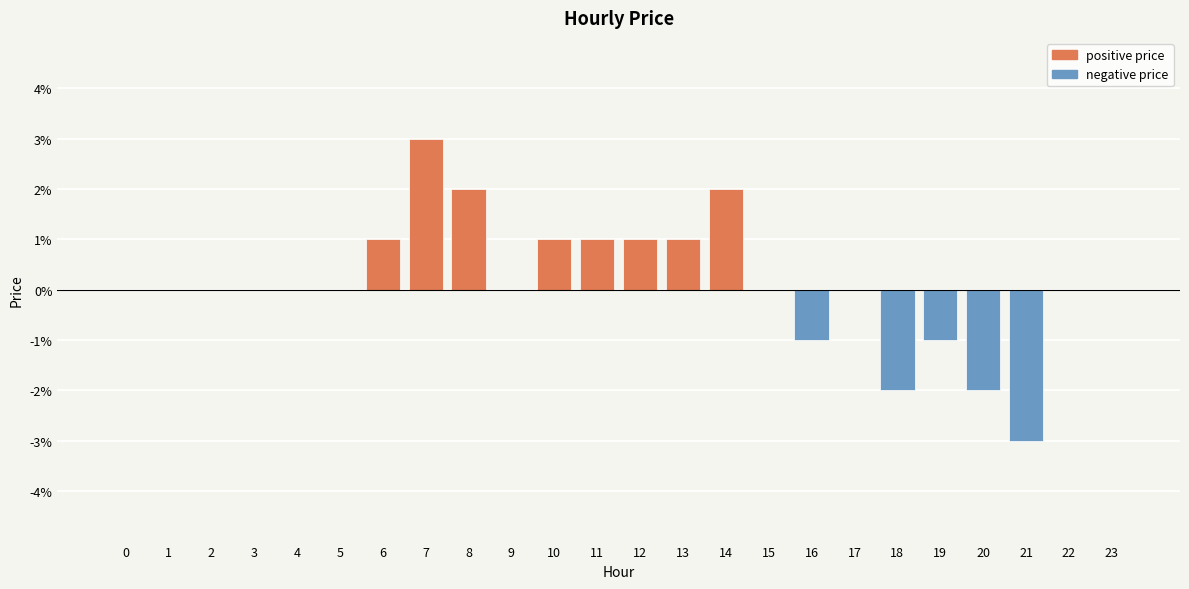

Does the chart contain stacked bars?

No